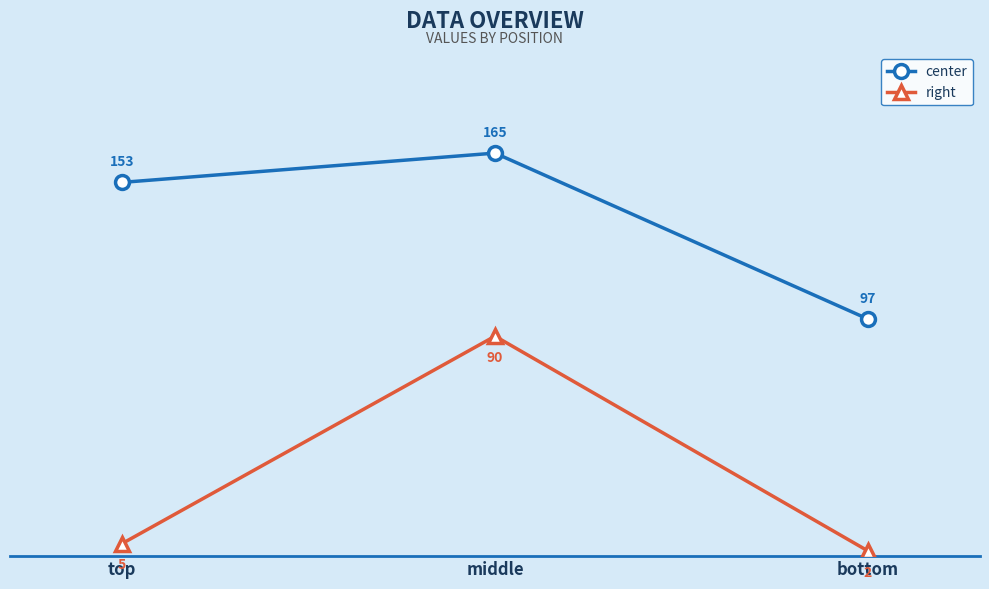

Reading left to right, list all the values displayed in this chart.

center: 153	165	97
right: 5	90	2